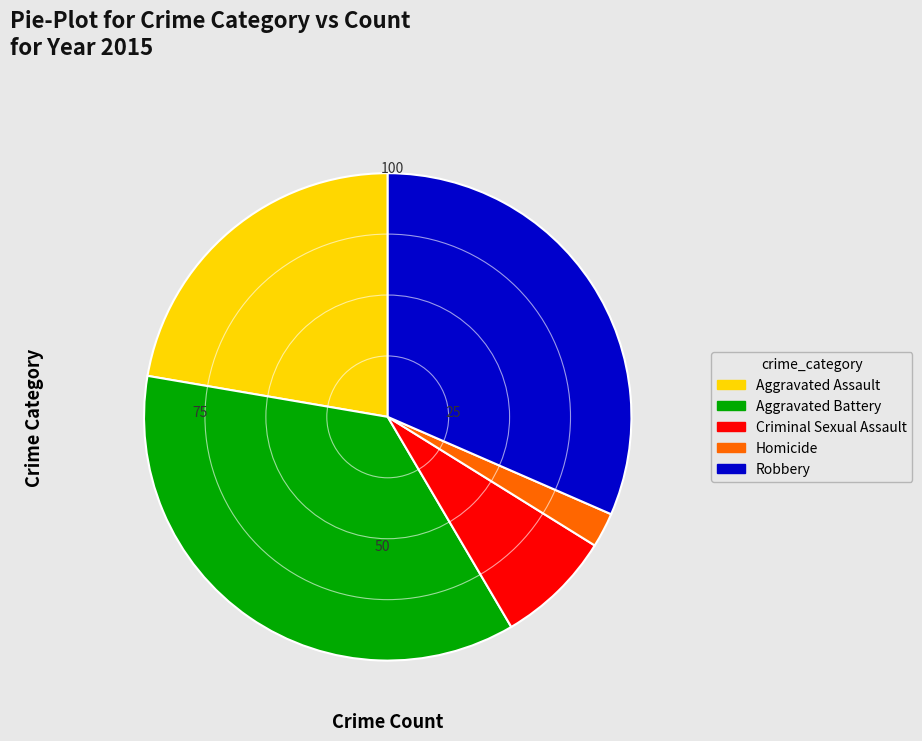

Do Robbery and Aggravated Assault together represent more than half of the pie?

Yes